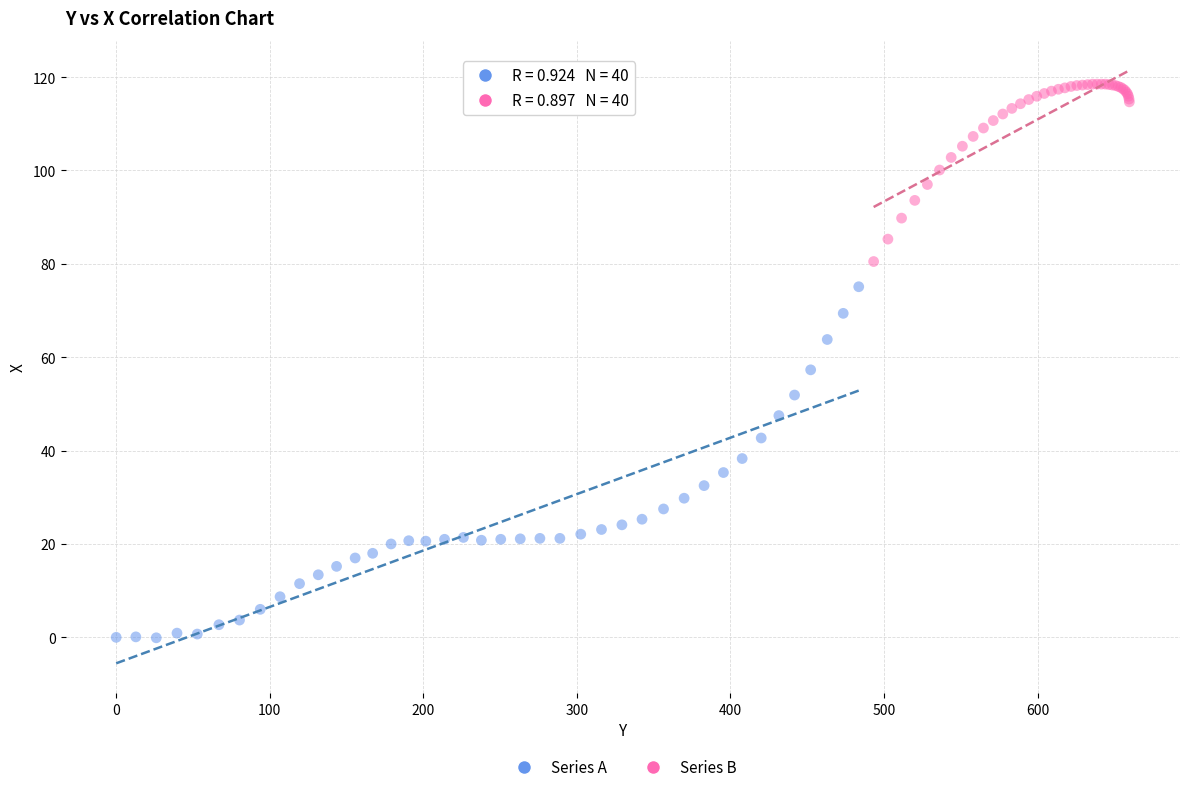

Which series reaches the minimum Y coordinate?

Series A